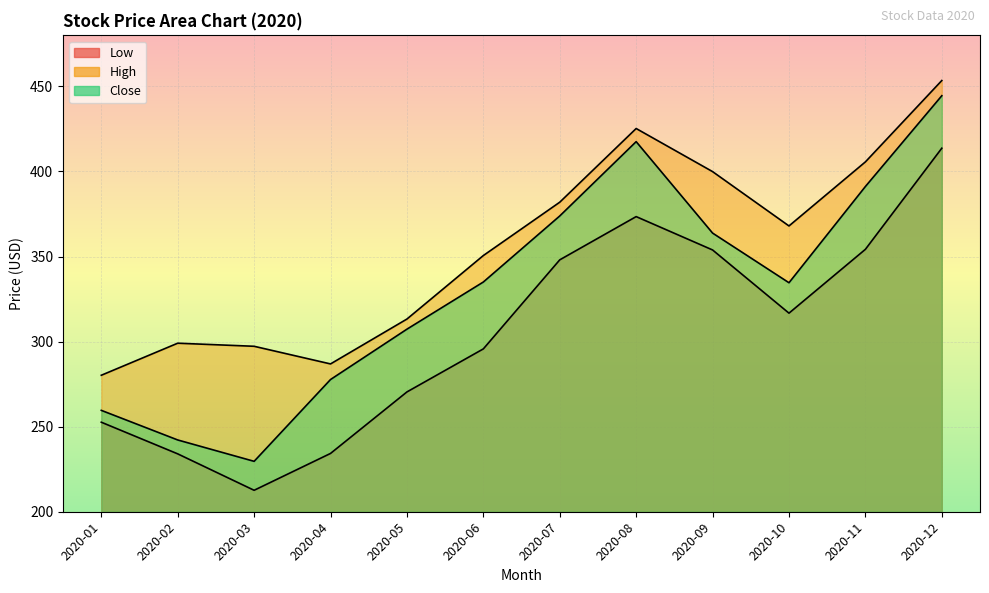

Between 2020-11 and 2020-12, which is larger?

2020-12